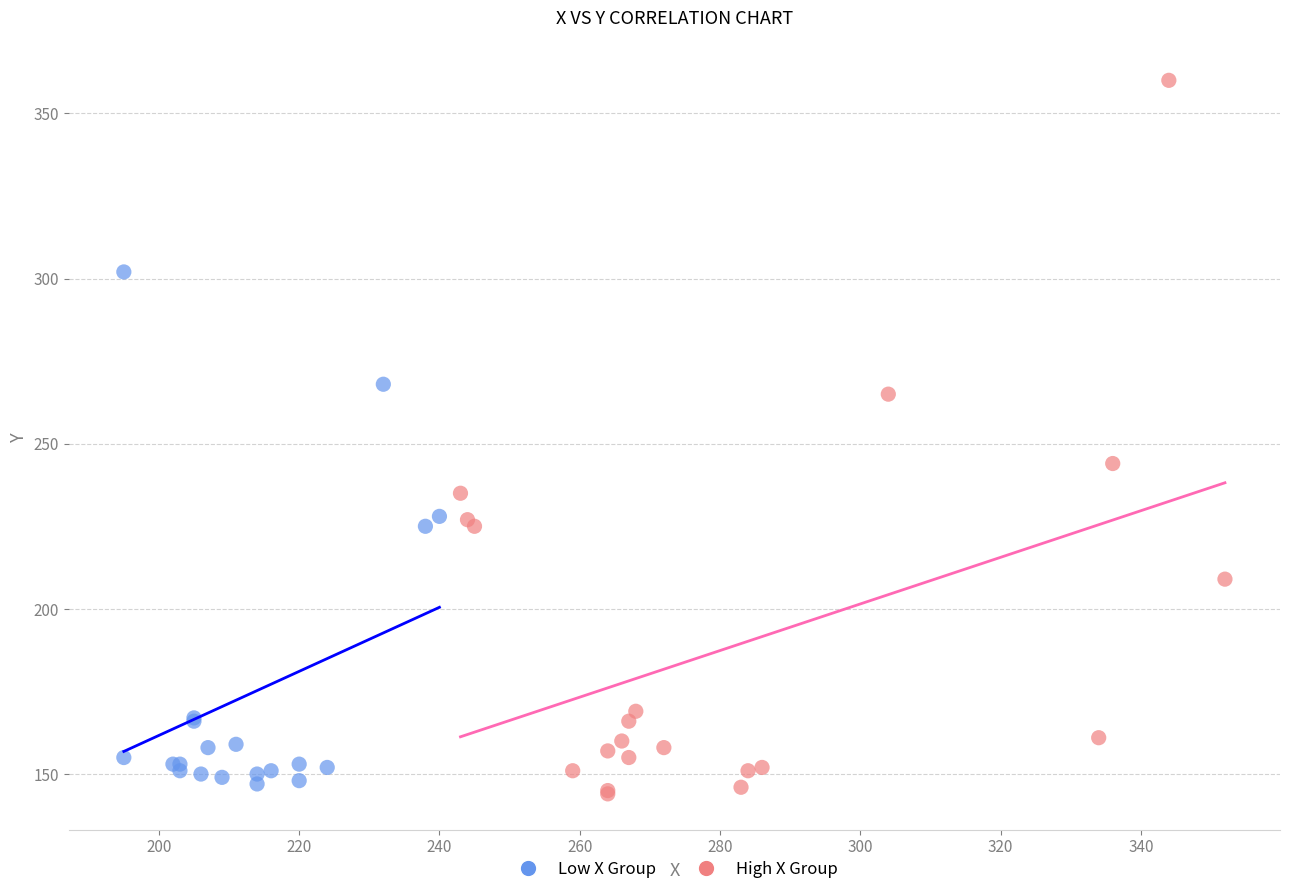

Which series contains the highest Y value?

High X Group